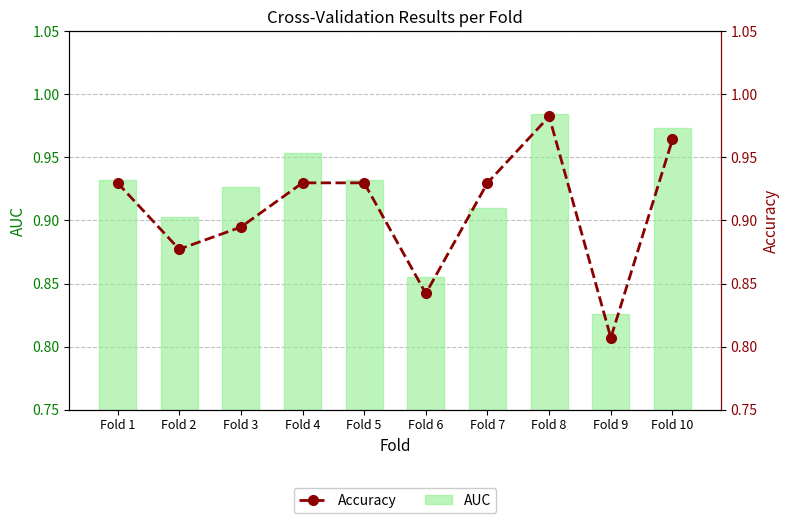

What is the total value across all series at Fold 7?

1.8